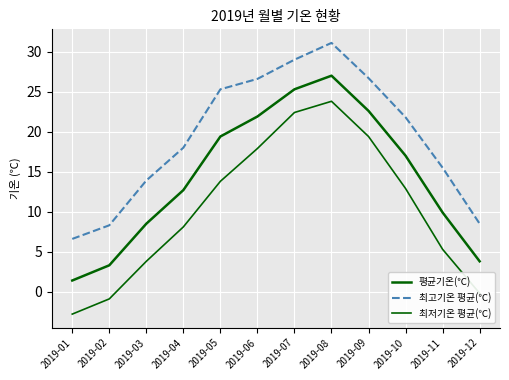

Reading left to right, what are all the values shown in this chart?

평균기온(℃): 1.4	3.3	8.5	12.7	19.4	21.9	25.3	27.0	22.6	17.0	9.9	3.8
최고기온 평균(℃): 6.6	8.3	13.9	18.0	25.3	26.6	29.0	31.1	26.7	21.8	15.5	8.5
최저기온 평균(℃): -2.8	-0.9	3.8	8.1	13.8	17.9	22.4	23.8	19.4	12.9	5.3	-0.2